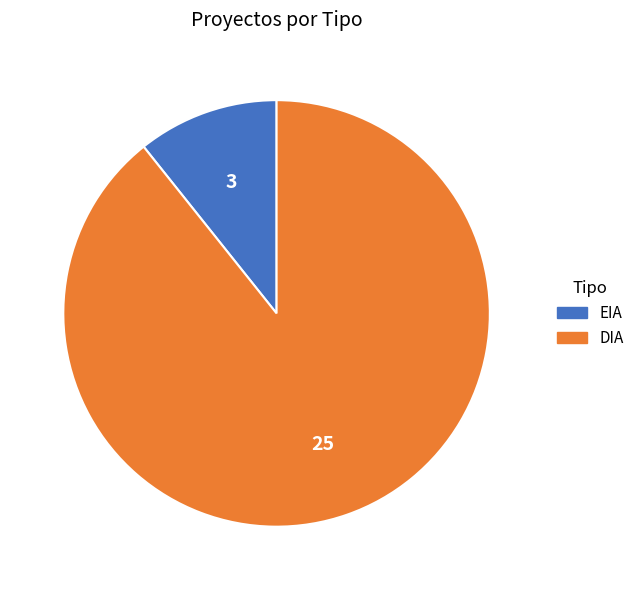

What is the largest slice in the pie chart?

DIA